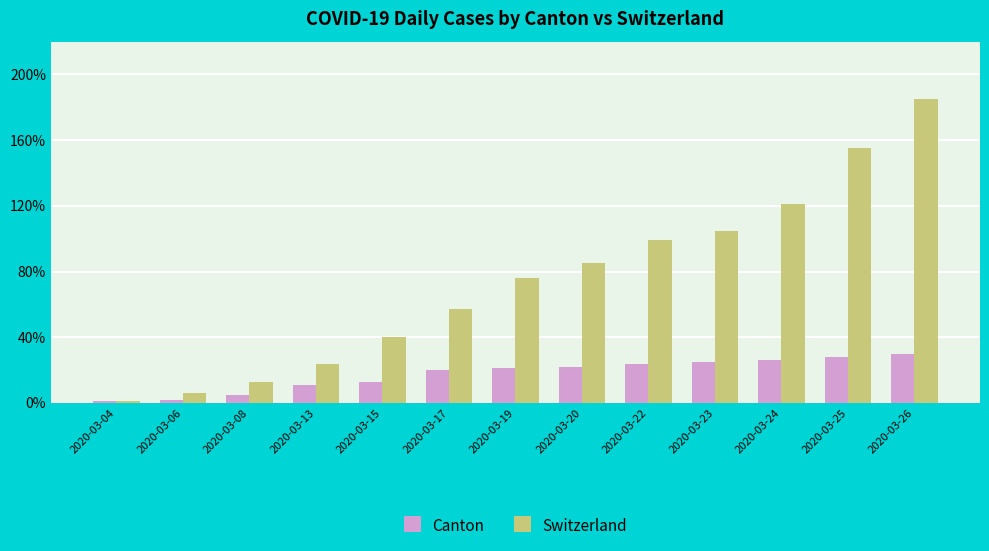

Between 2020-03-04 and 2020-03-13, which series saw the biggest shift?

Switzerland